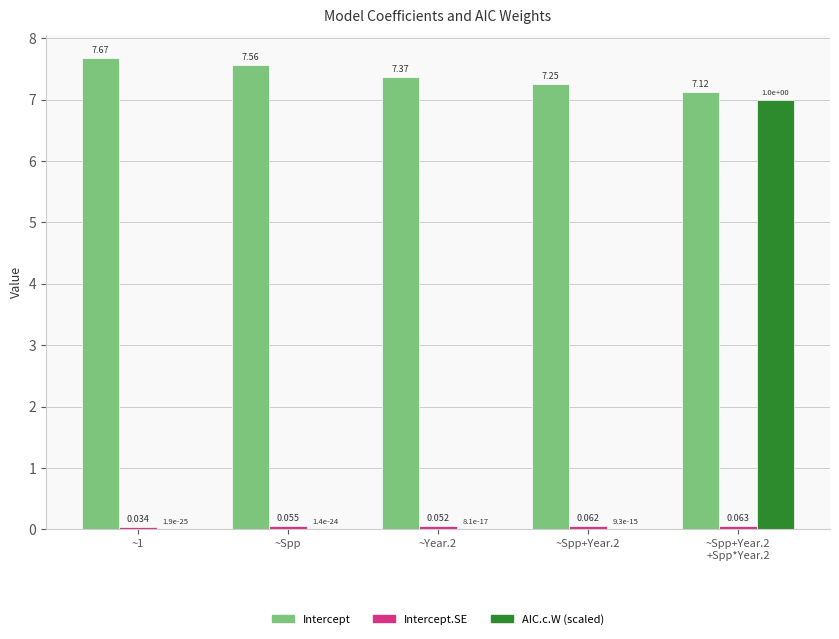

Are the bars grouped side by side (vs. stacked)?

Yes